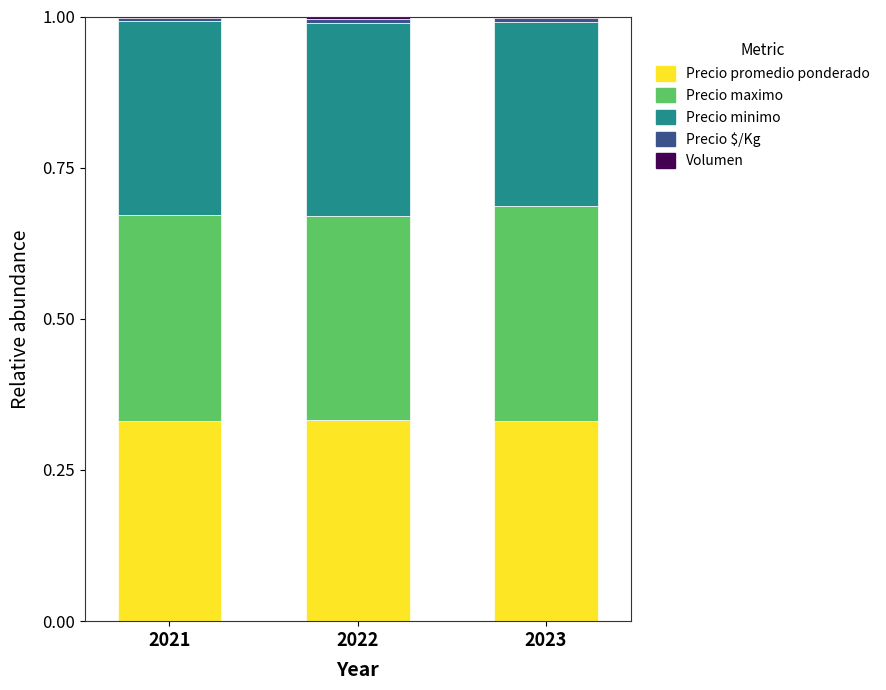

The value of Precio promedio ponderado at 2022 is 0.2. True or false?

False